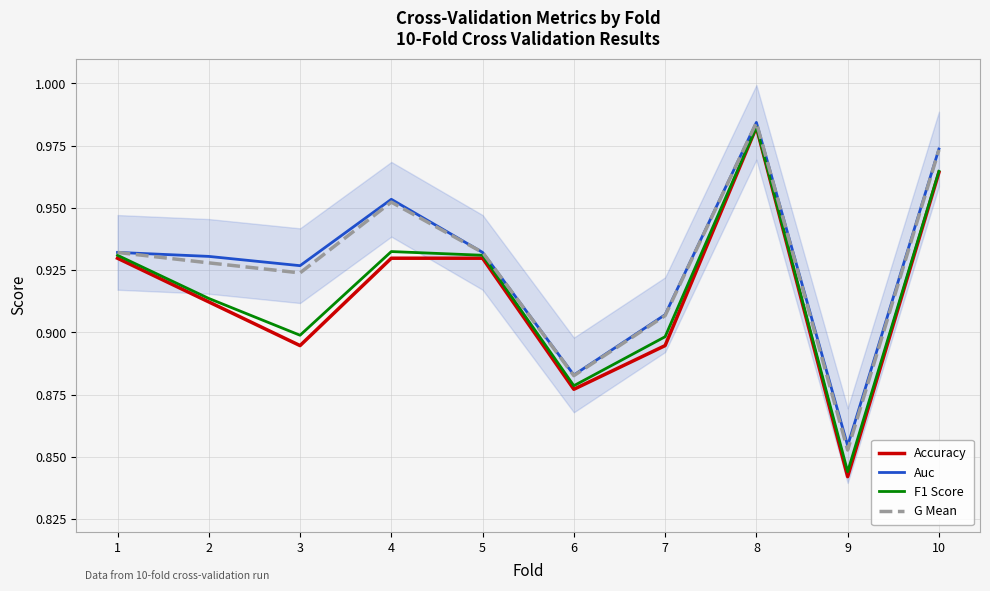

Which has a higher value, 9 or 5?

5